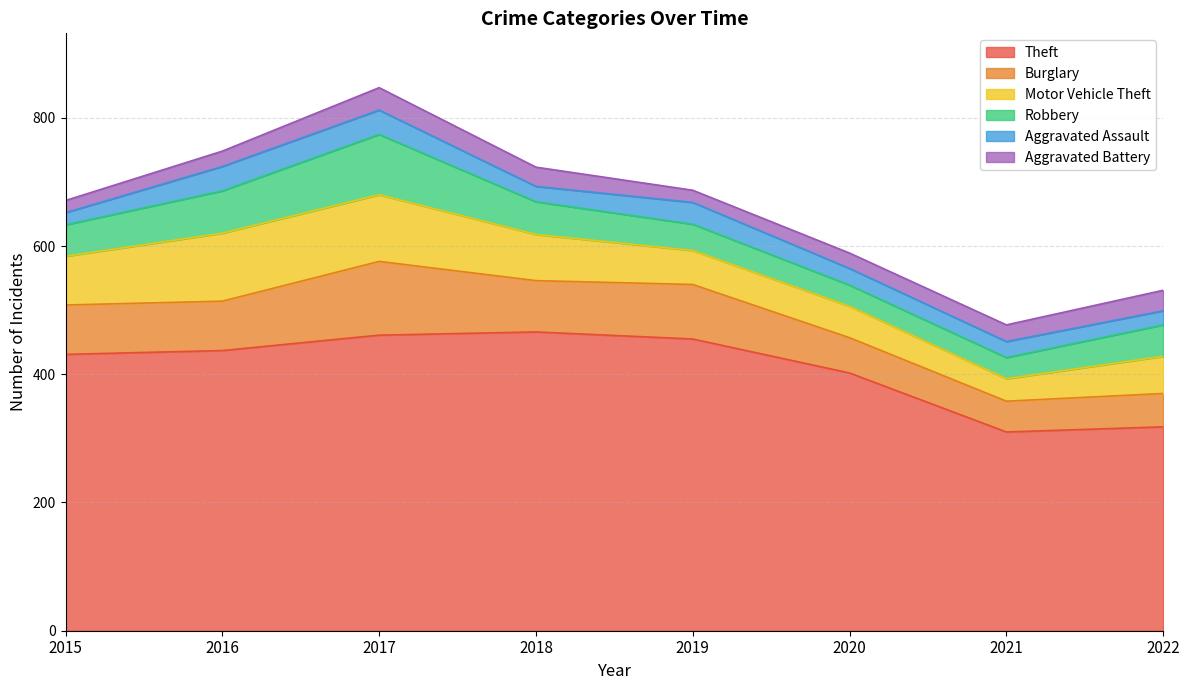

At which category does Motor Vehicle Theft reach its first local peak?

2016